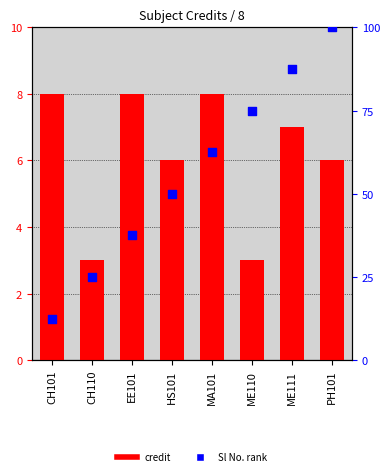

Which series reaches the minimum Y coordinate?

Credit